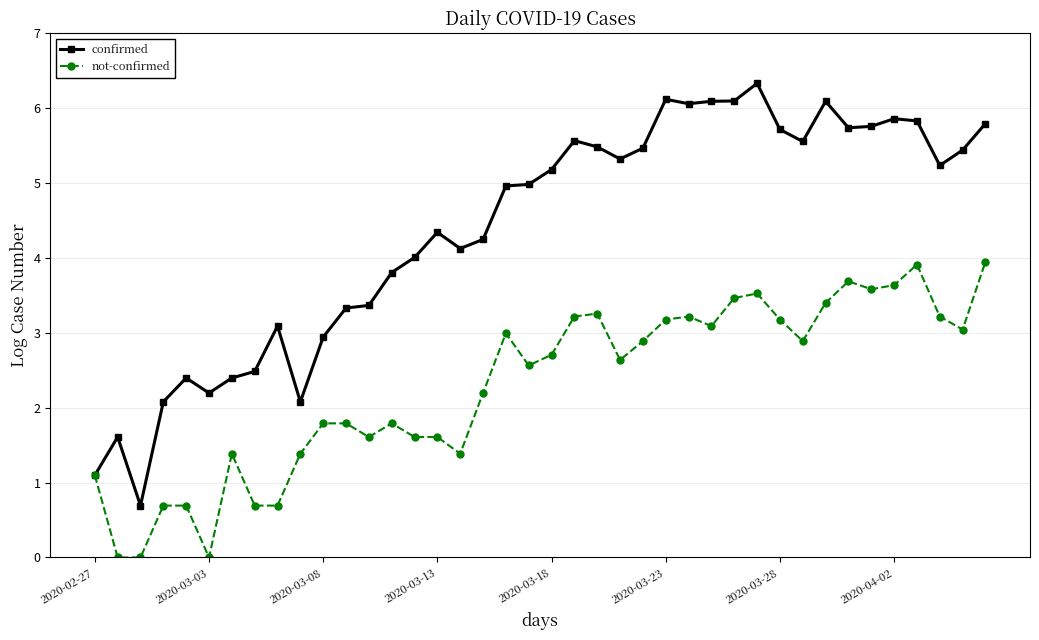

Which series has the widest spread of values?

confirmed